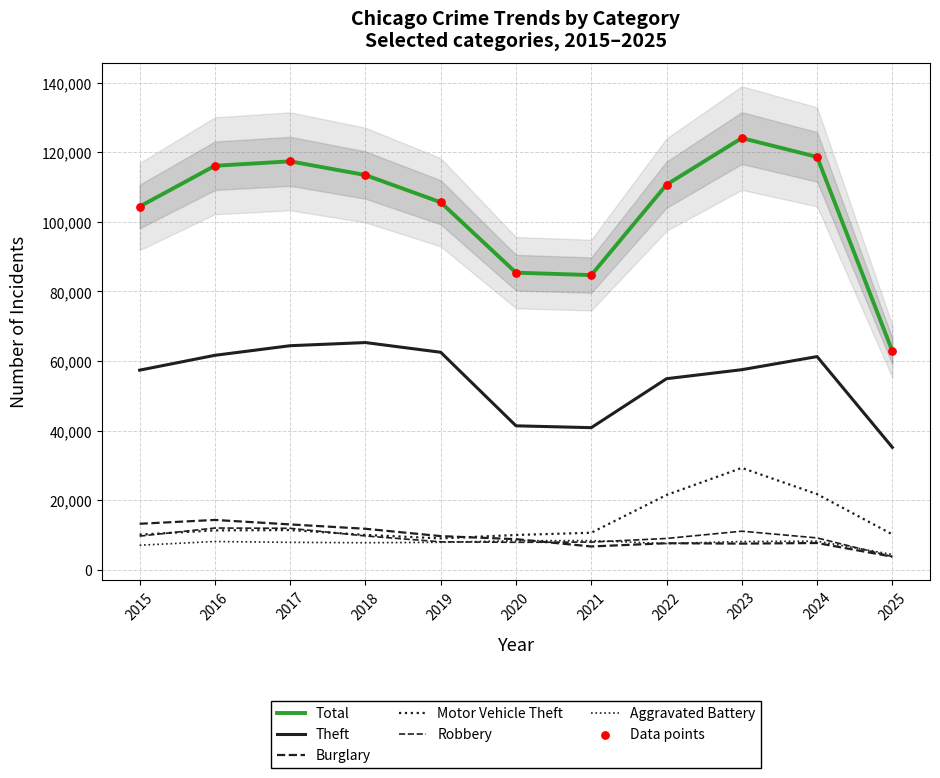

What is the total value across all series at 2015?

201659